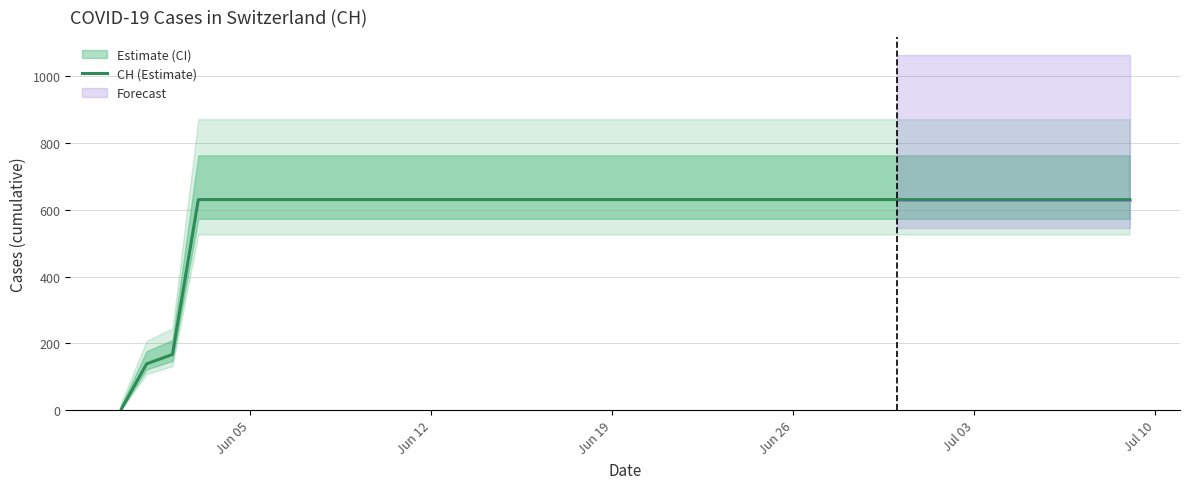

What is the maximum value for CH (Estimate)?

631